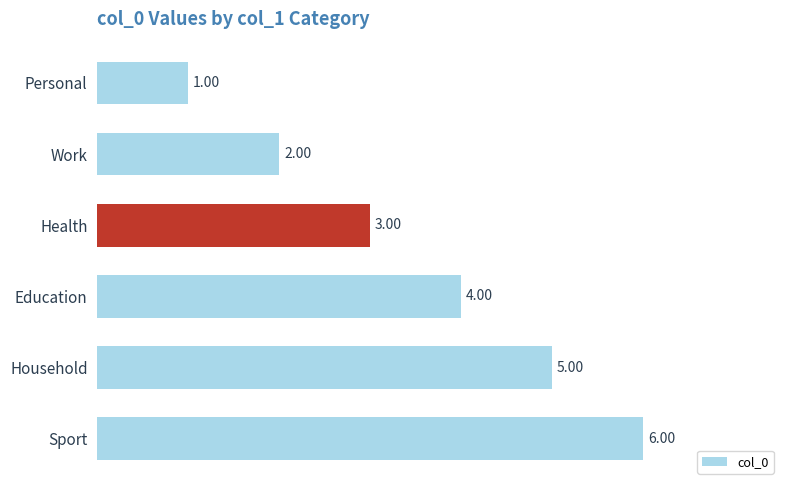

Between Education and Personal, which is larger?

Education